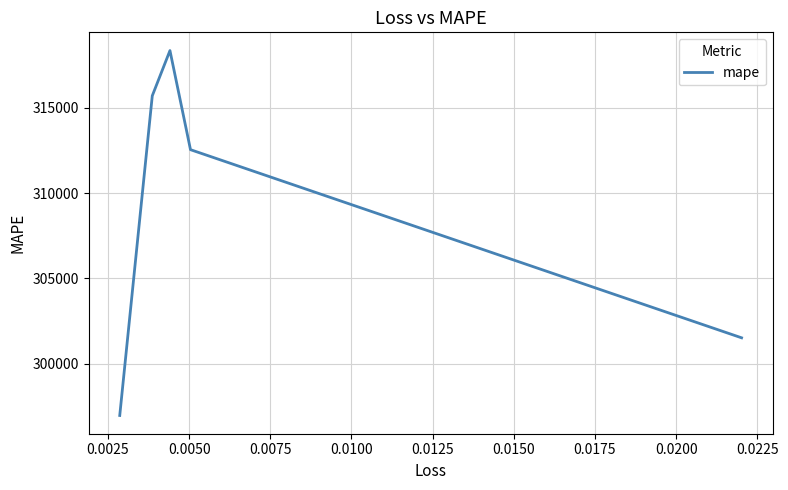

Between 0.0025 and 0.0075, which is larger?

0.0075